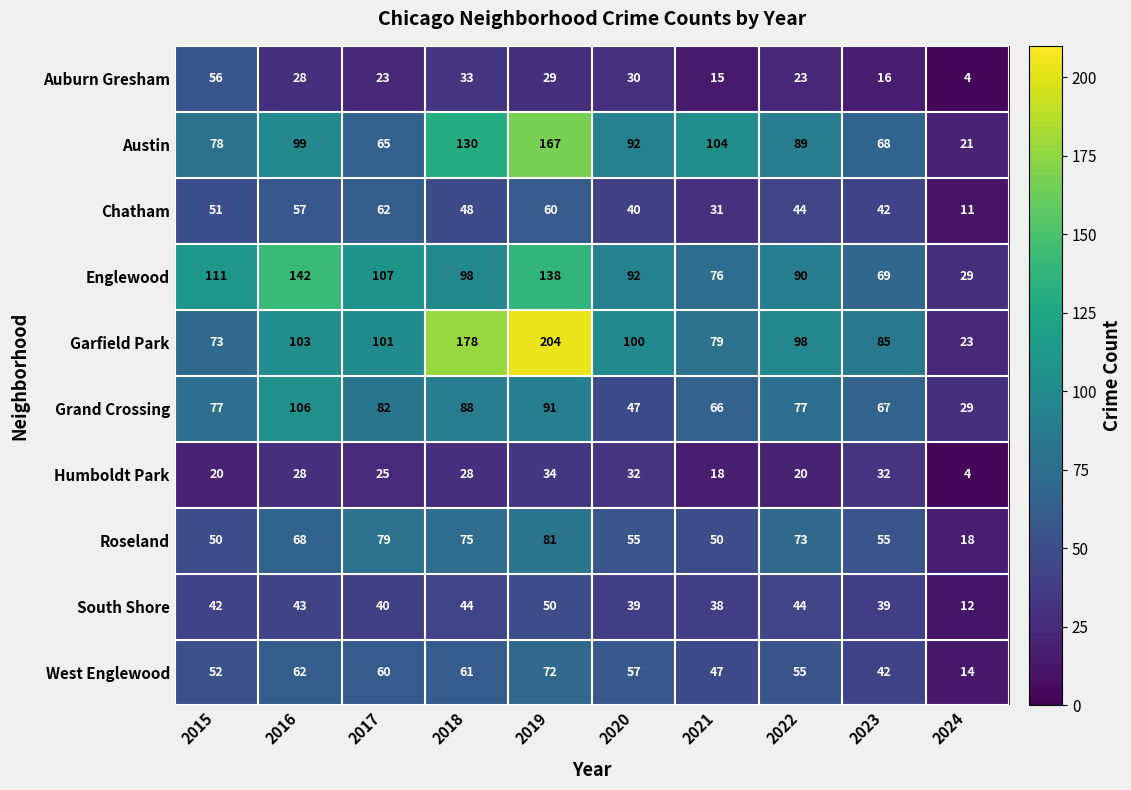

Is it true that Englewood equals 51 at 2022?

False